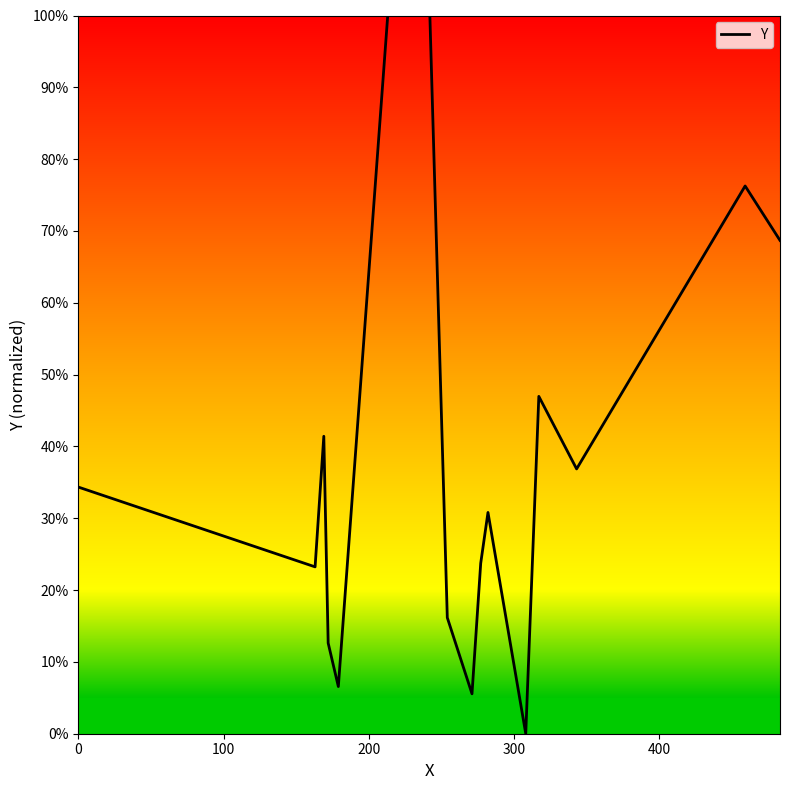

What is the average value?

0.4